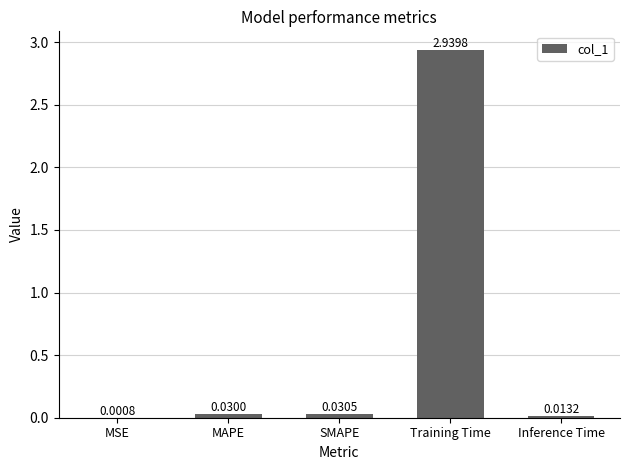

Which label corresponds to the largest value in the chart?

Training Time